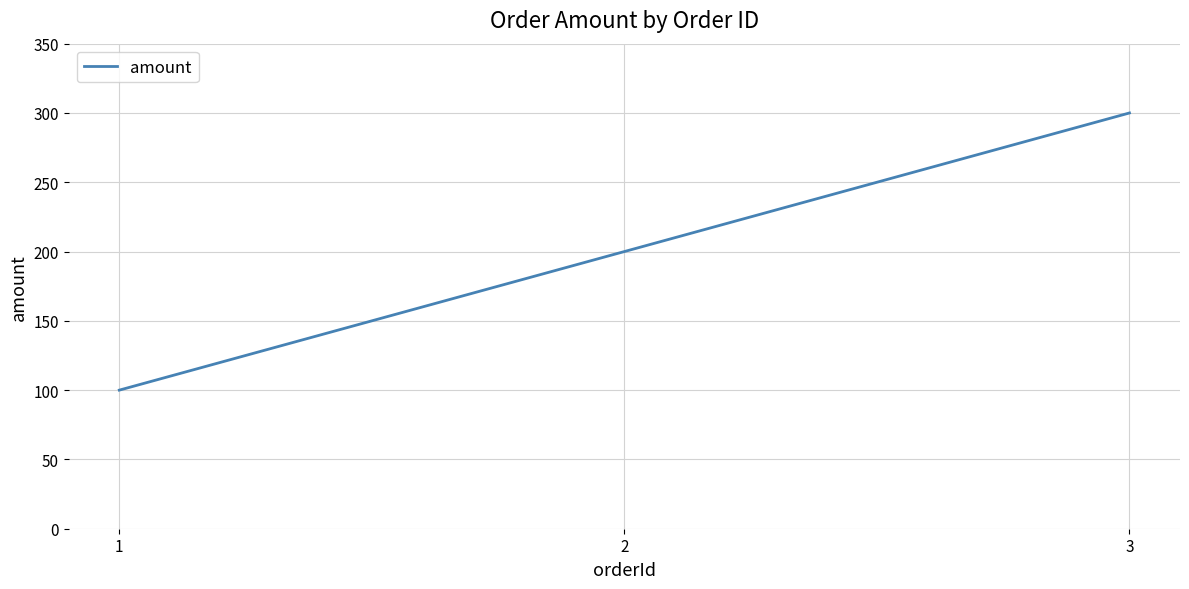

Rank the categories by value from highest to lowest.

3, 2, 1